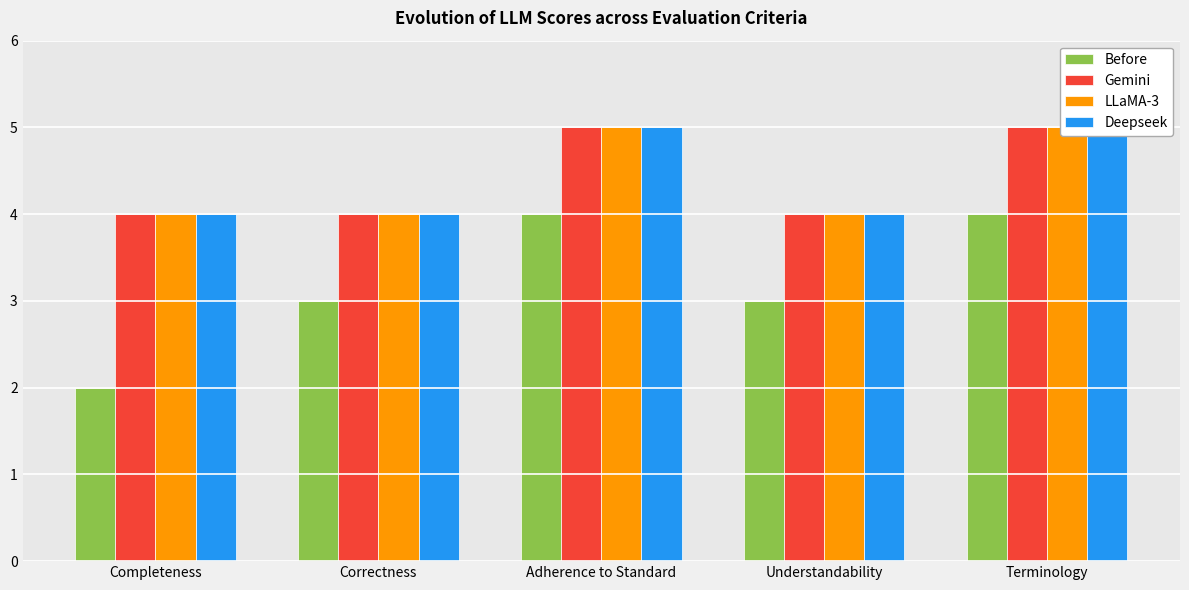

What are all the series names shown in the legend?

Before, Gemini, LLaMA-3, Deepseek